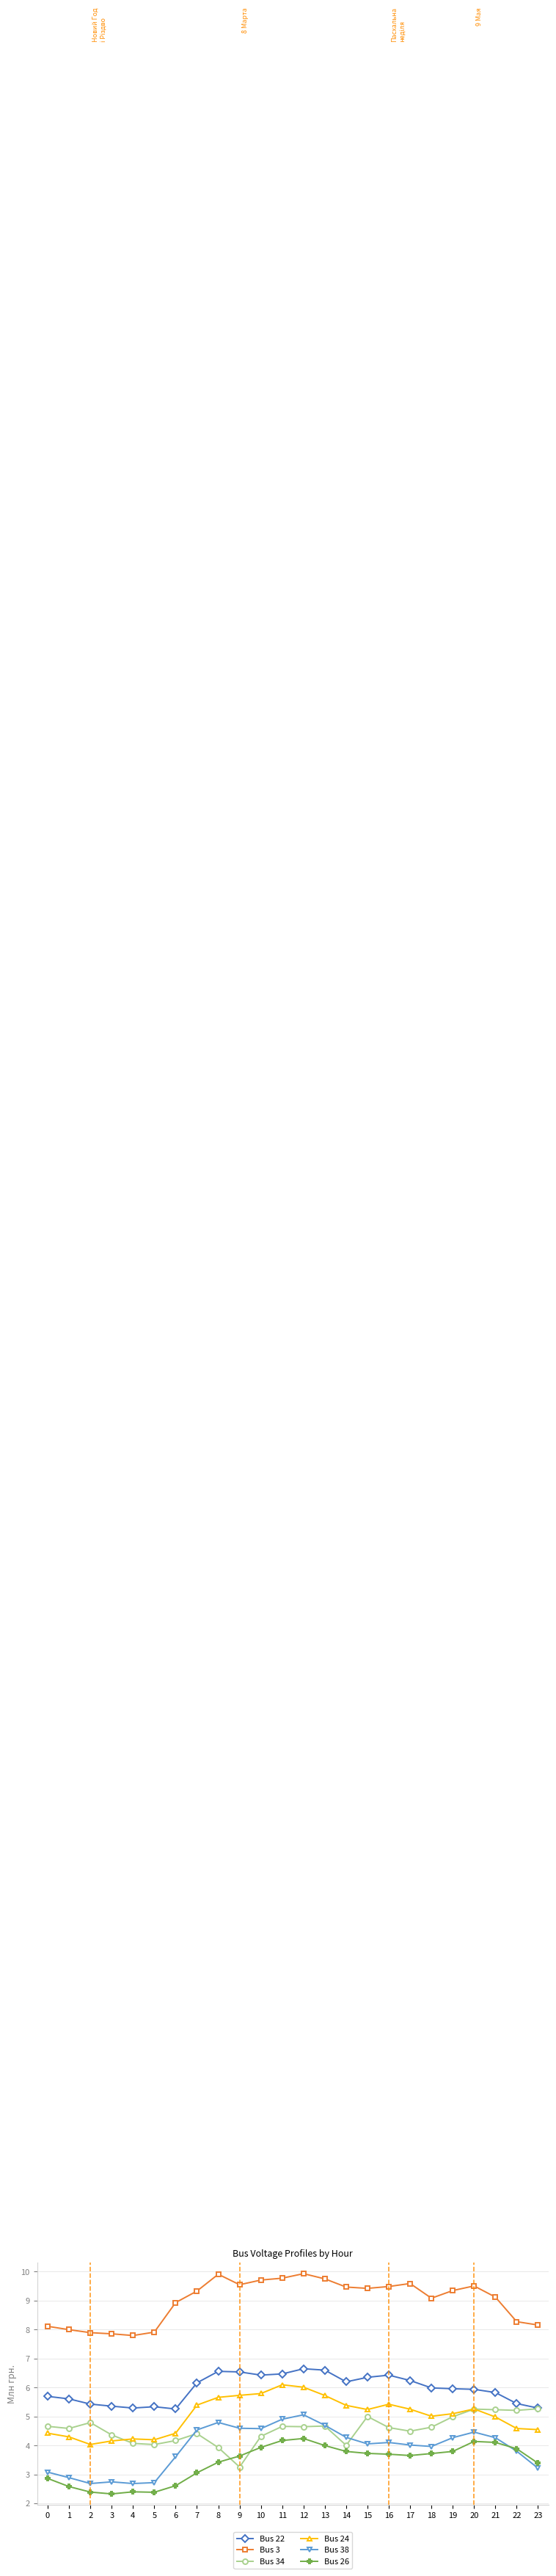

True or false: Bus 38 and Bus 34 cross at least once.

True